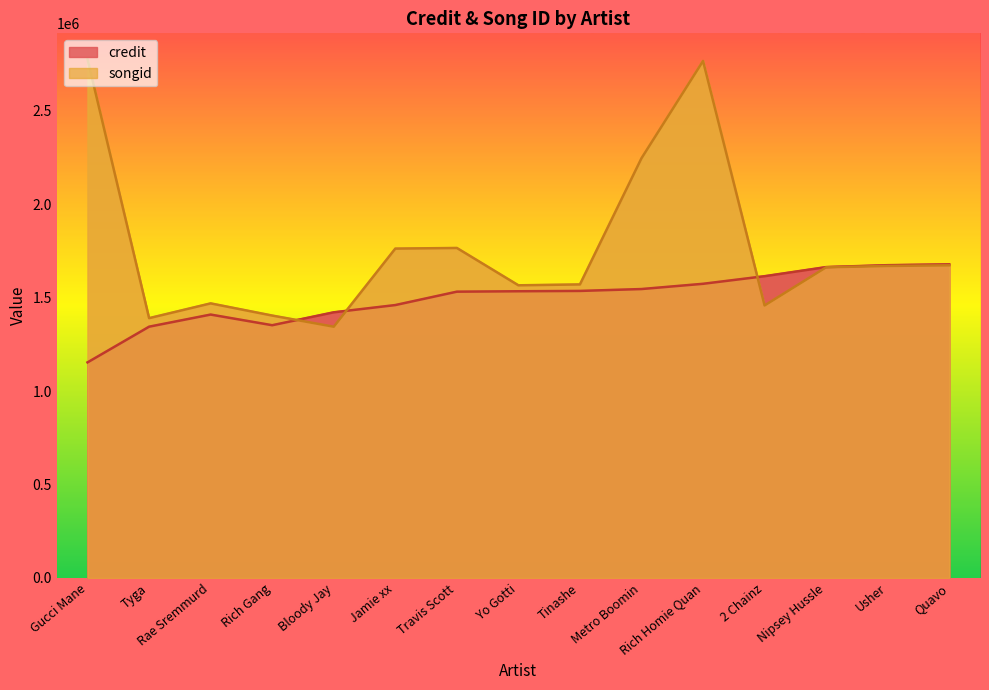

What is the average value of the songid series?

1768000